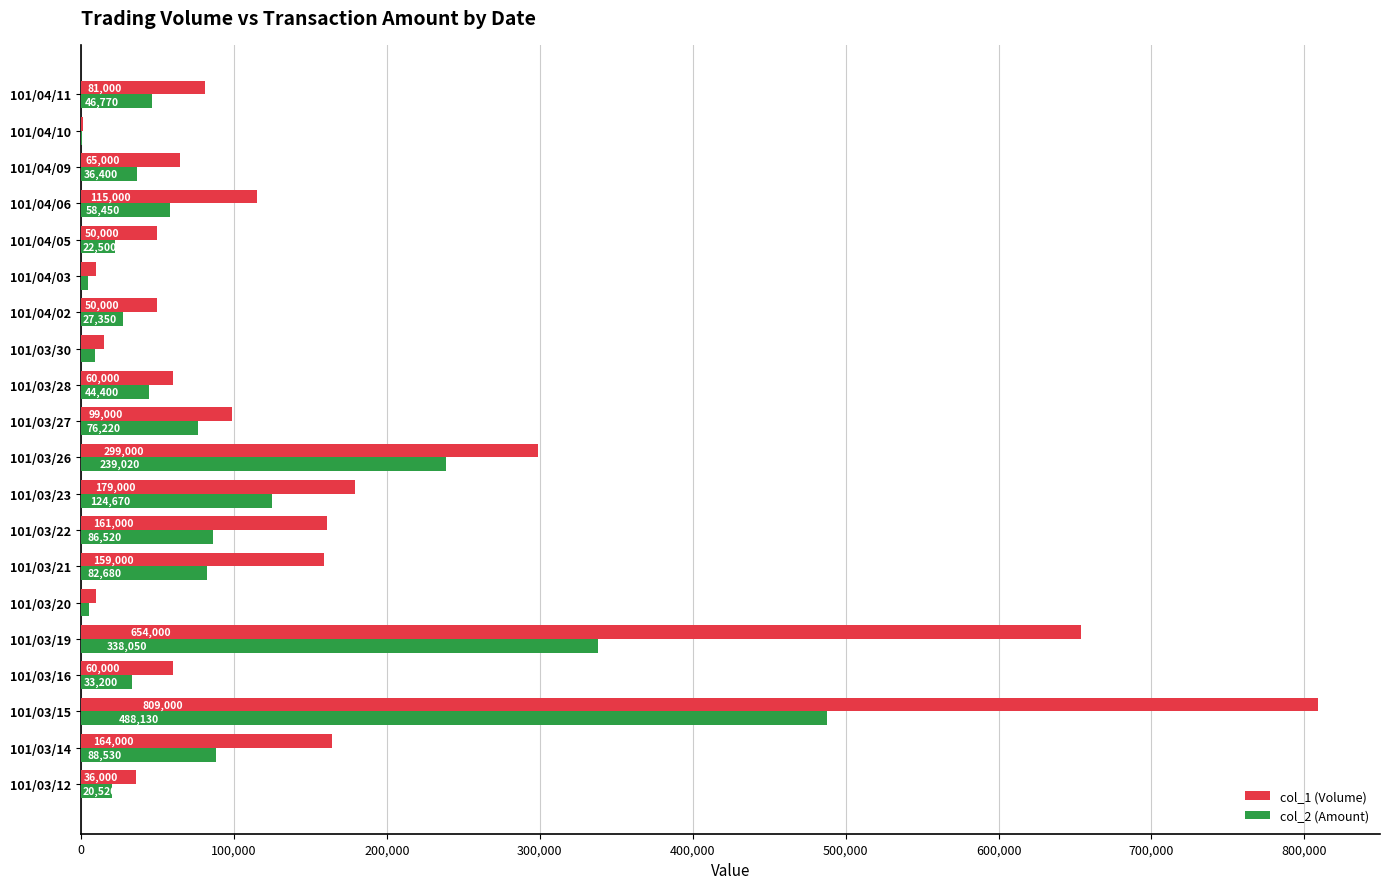

What is the average value of the col_2 (Amount) series?

91650